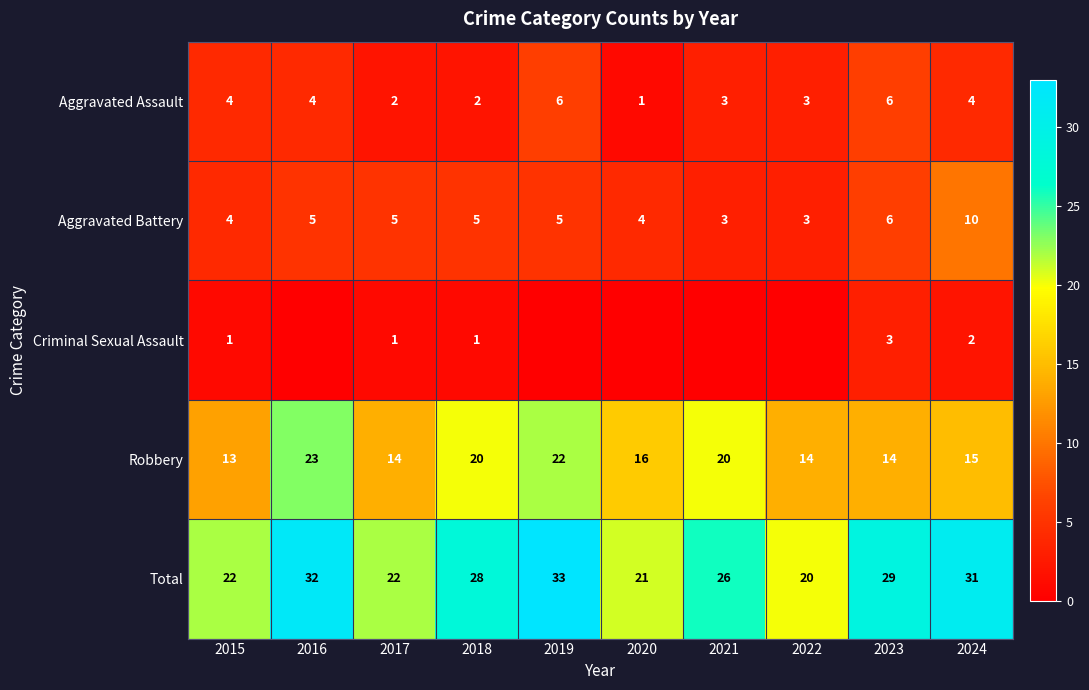

Count the number of categories in the chart.

10